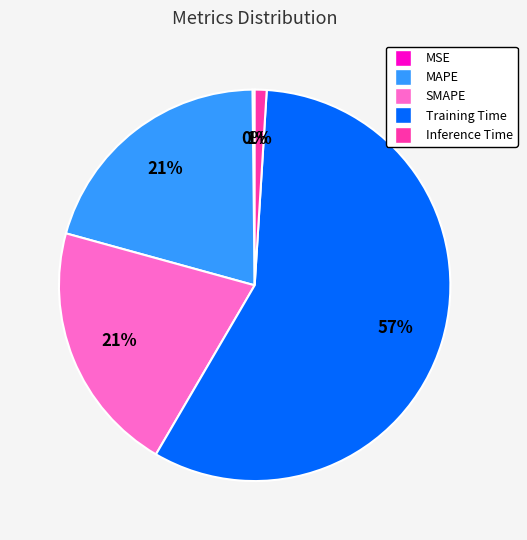

To the nearest percent, what is the average slice percentage?

20%